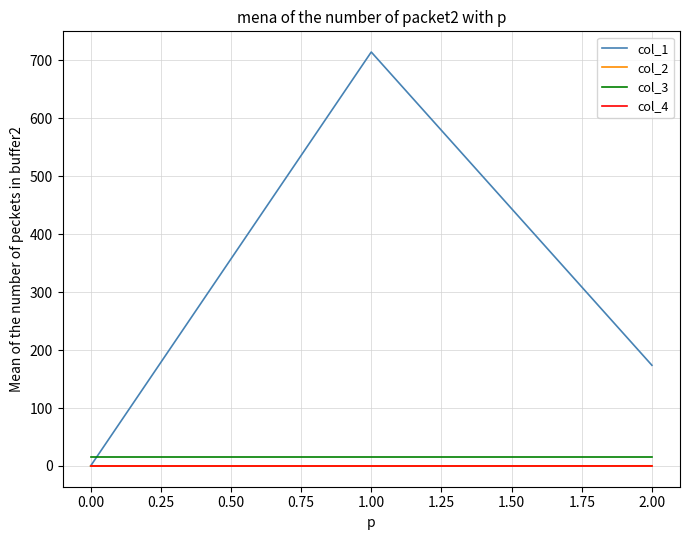

How many col_2 values are between 0 and 1?

2